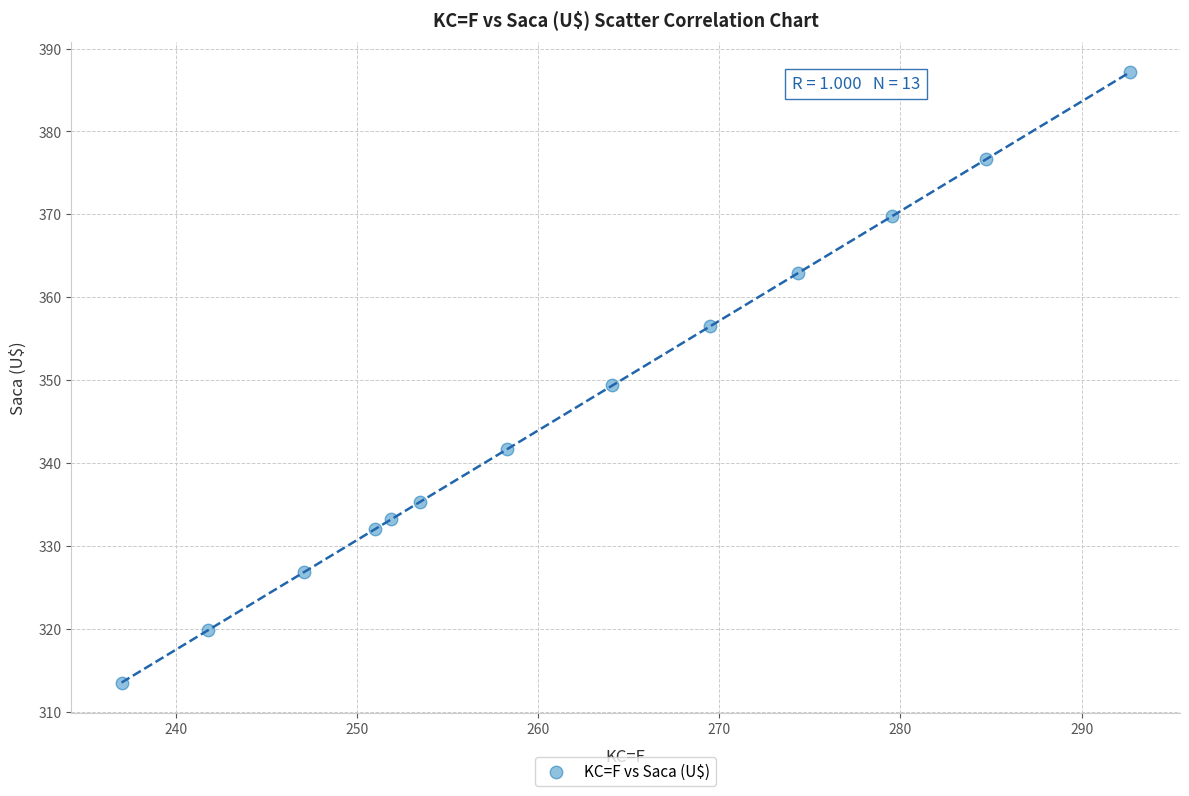

What is the range of X values (max minus min)?

55.6